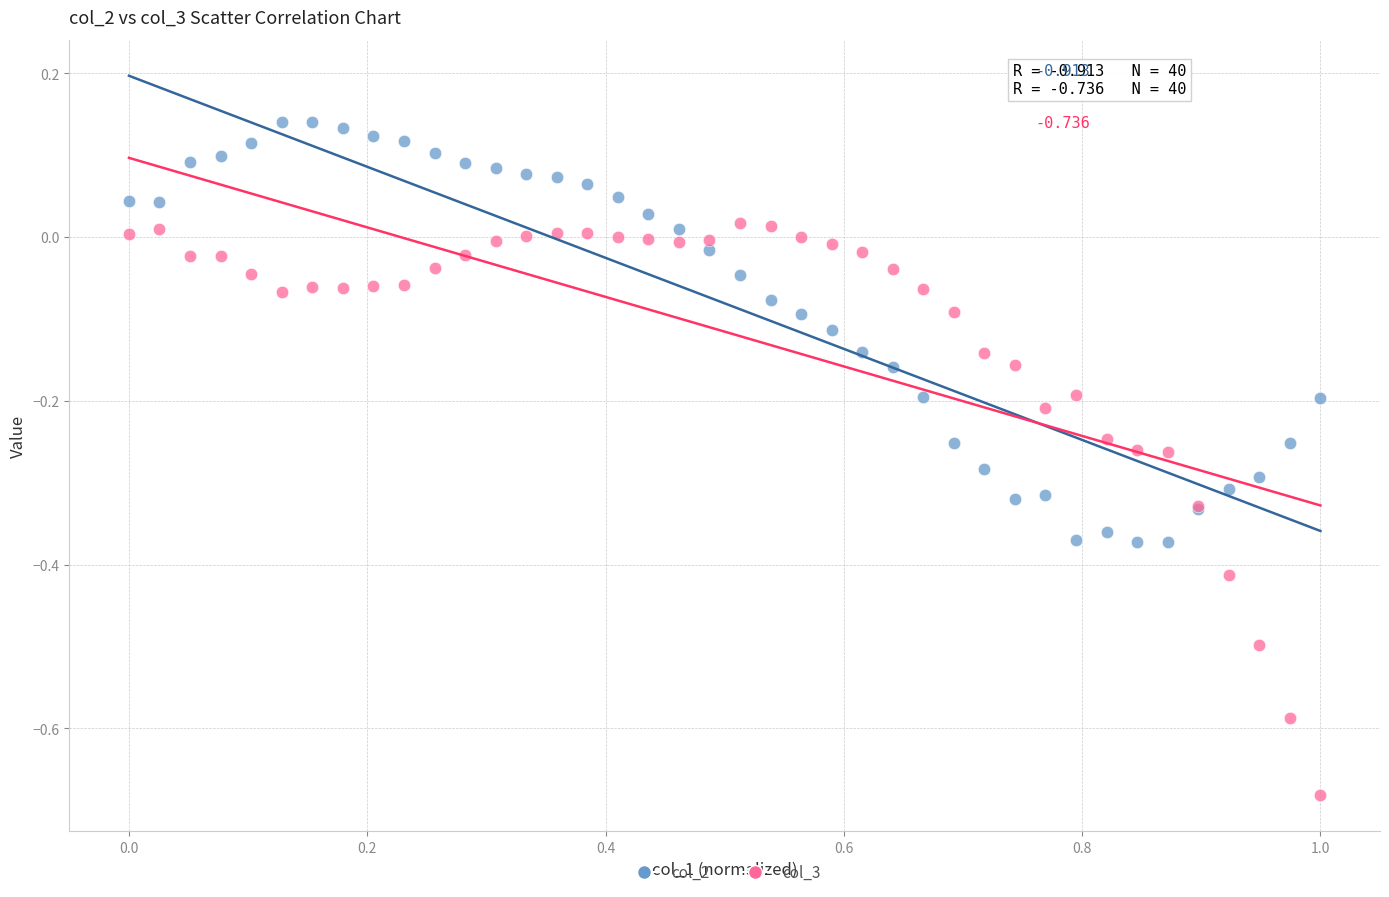

Which series has the largest Y range (max minus min)?

col_3